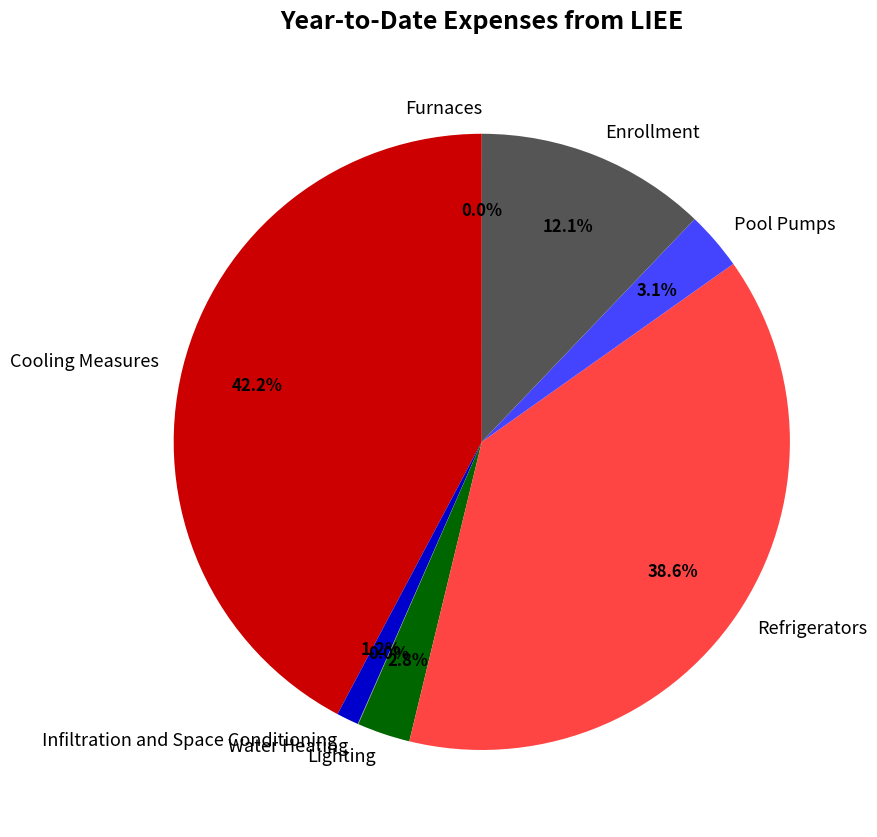

Does any single category account for the majority?

No